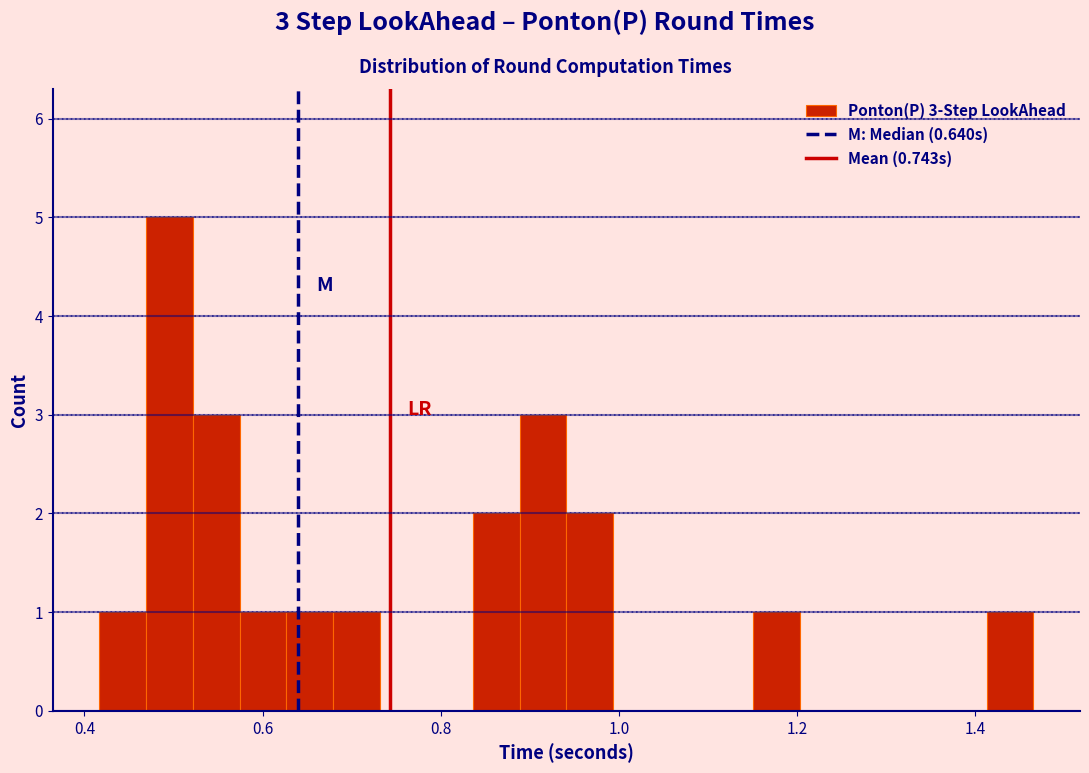

Around what value on the x-axis is the tallest bar? Give the approximate position of its centre, as read against the axis.

0.50